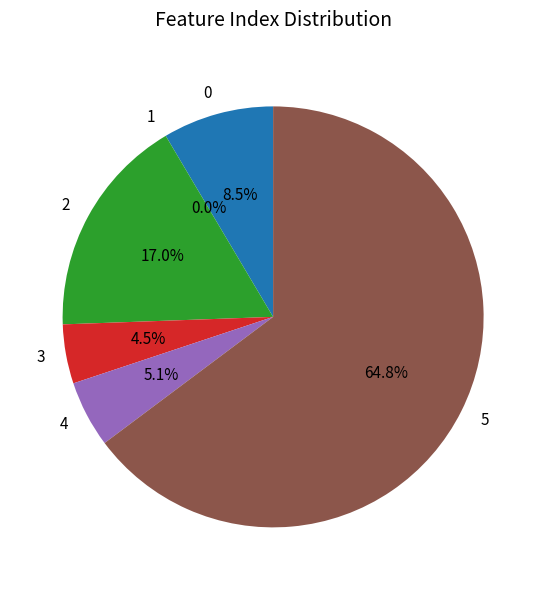

What percentage do 3 and 4 together represent?

9.7%